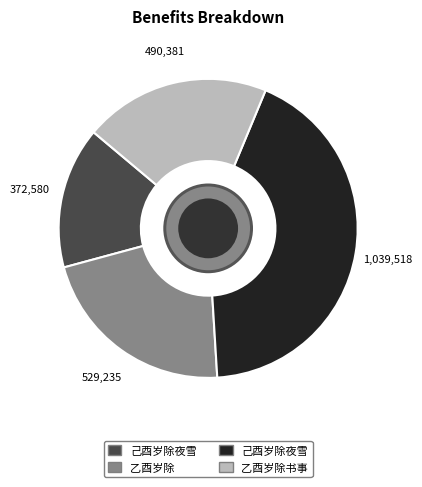

Does any single category account for the majority?

No